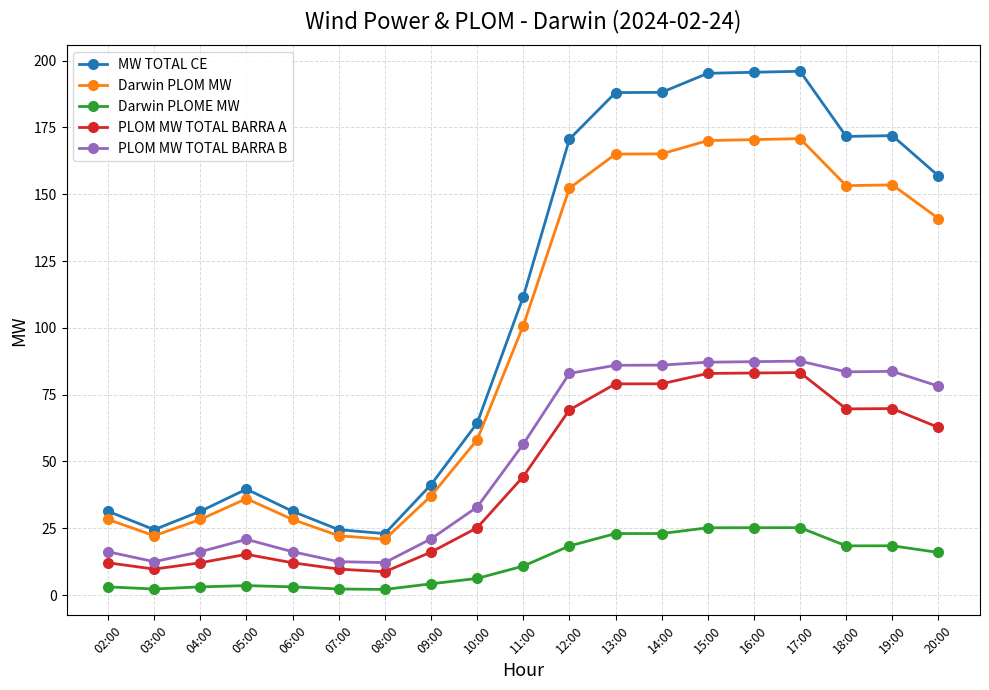

What is the approximate value of Darwin PLOME MW at 19:00?

18.4